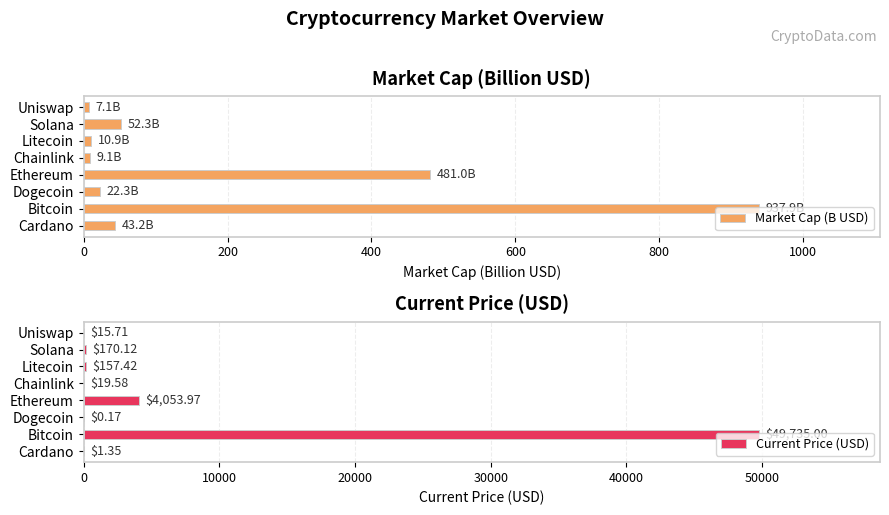

What is the approximate value of Market Cap (B USD) at Ethereum?

481.0